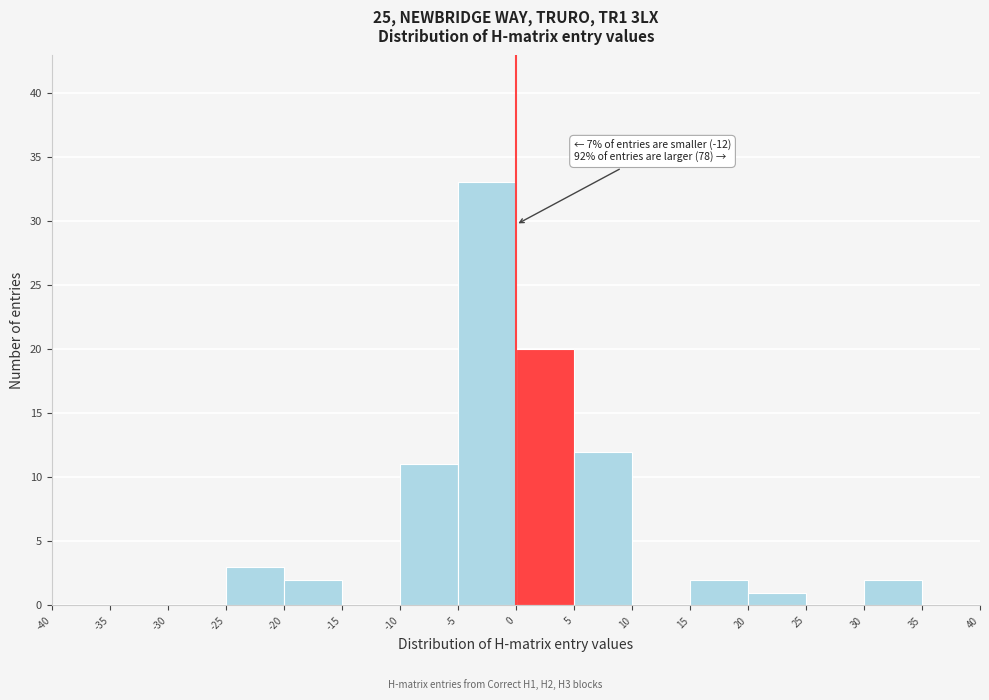

Over which range of the x-axis is the bar tallest?

-5 to 0